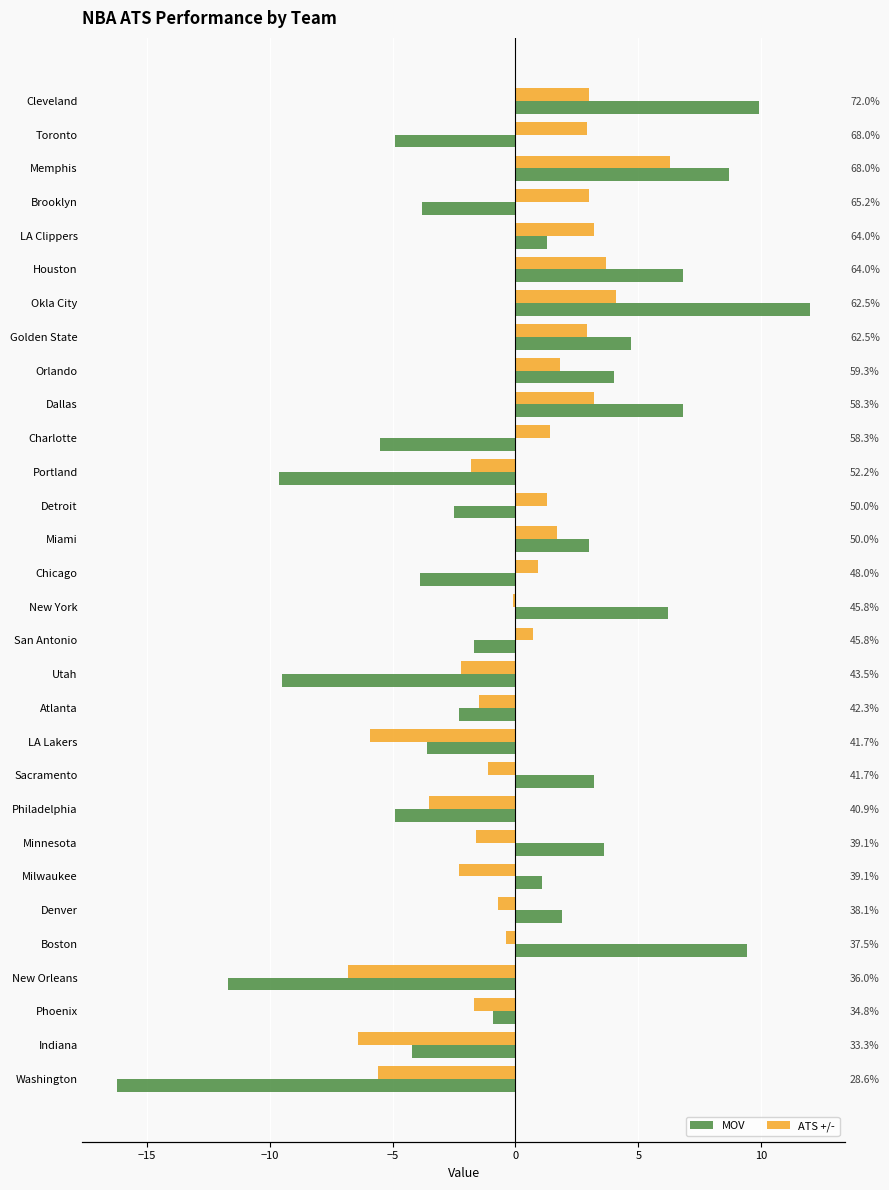

How many positive values does the ATS +/- series have?

15